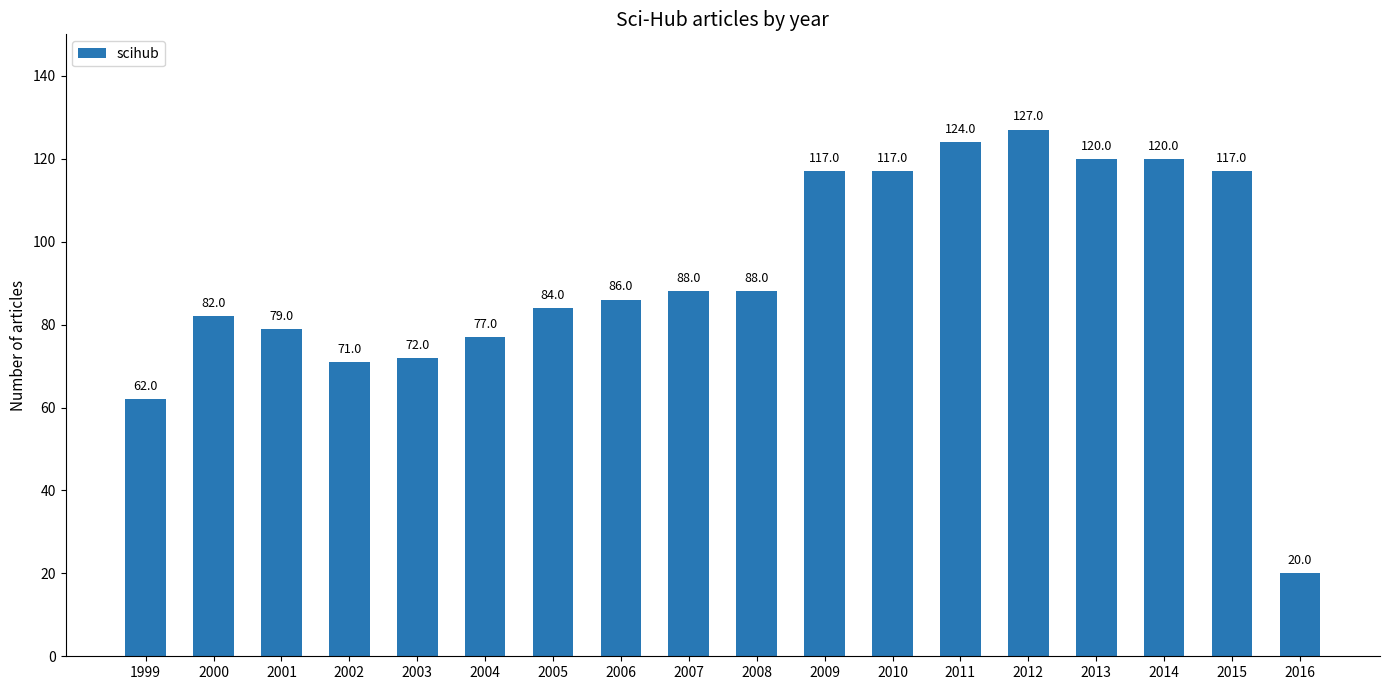

Reading left to right, what are all the values shown in this chart?

62	82	79	71	72	77	84	86	88	88	117	117	124	127	120	120	117	20